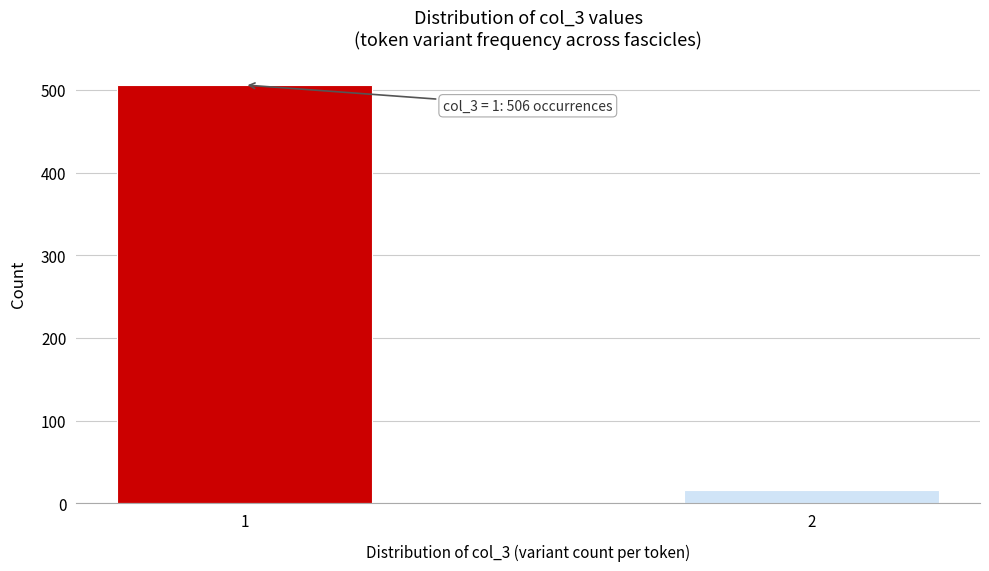

Reading left to right, what are all the values shown in this chart?

506	16